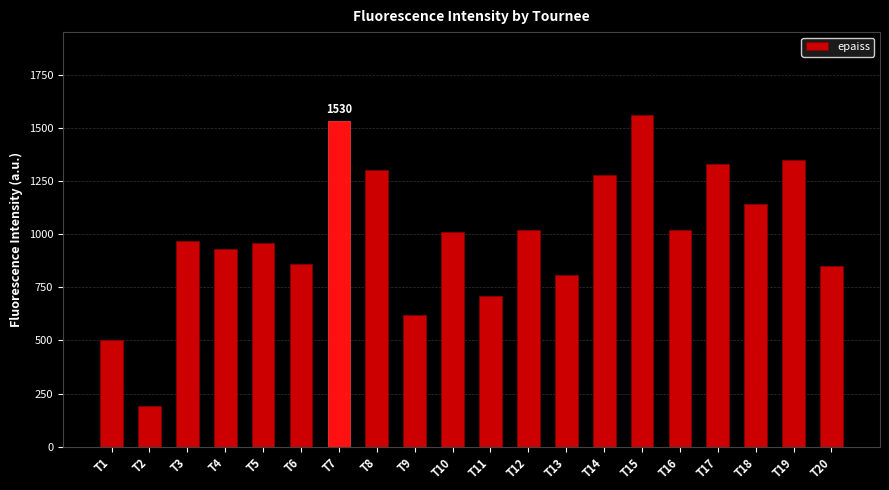

What is the difference between the maximum and minimum values?

1370